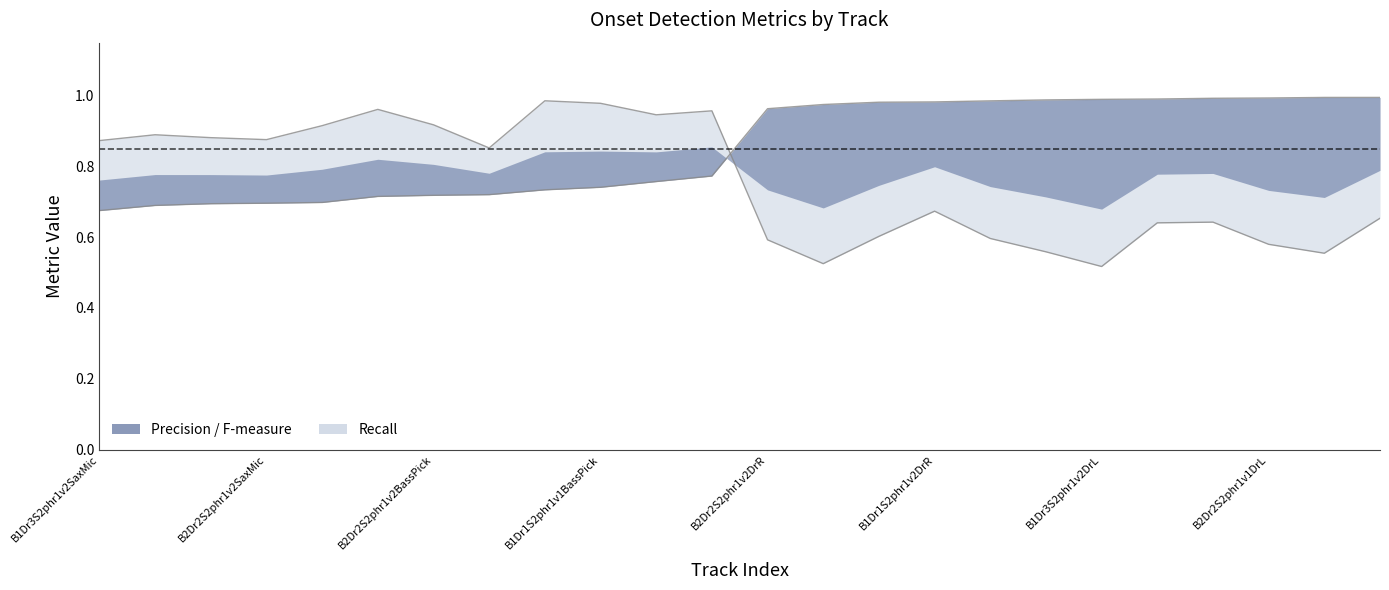

Rank the series by their maximum value, from lowest to highest.

fmeasure, recall, precision